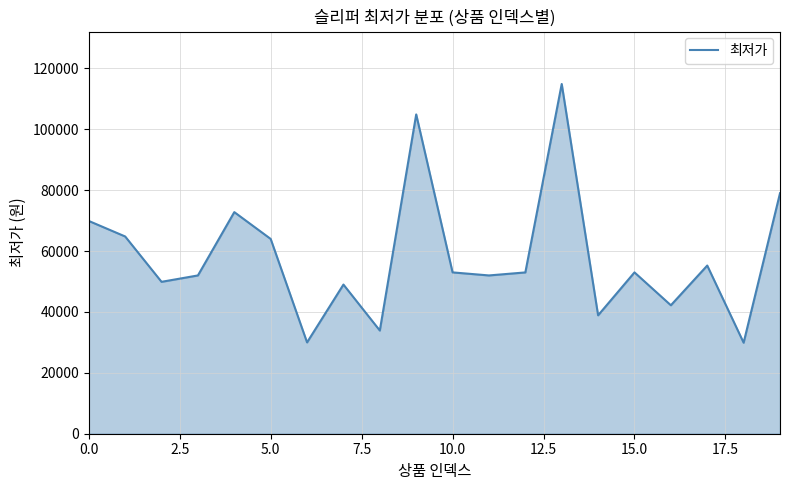

What is the maximum value shown in the chart?

114900